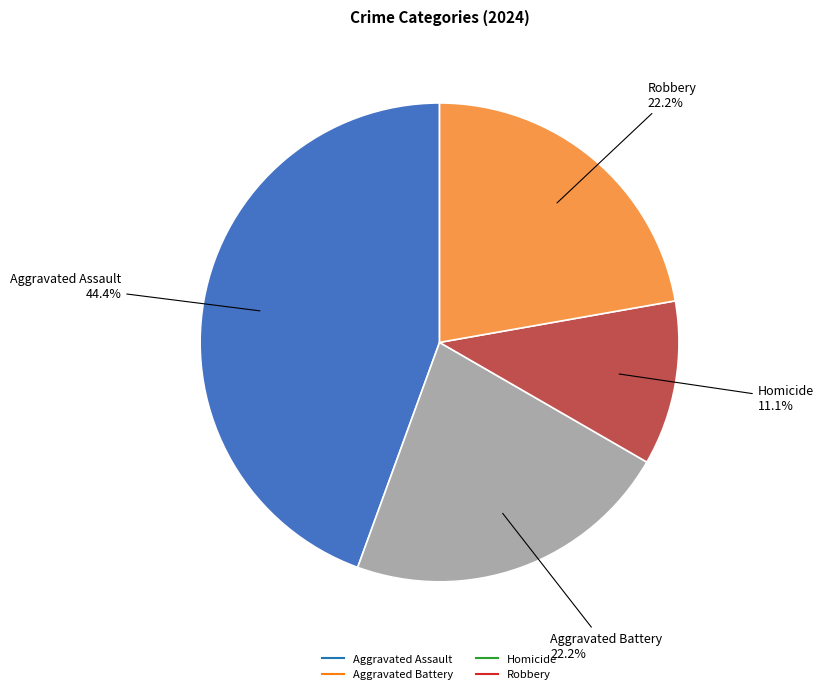

The Robbery slice represents 31% of the pie. True or false?

False